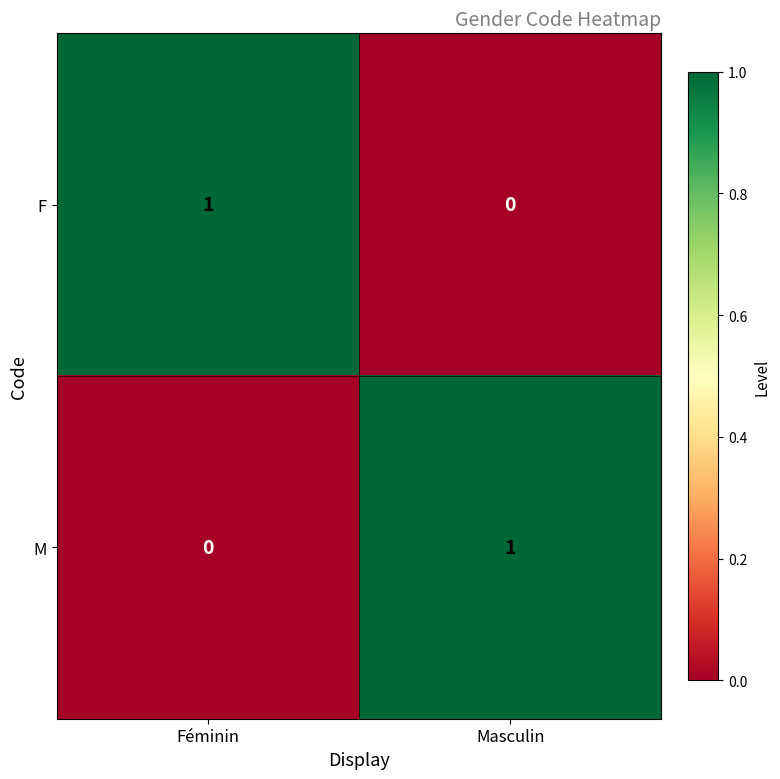

At which label does F reach its peak?

Féminin